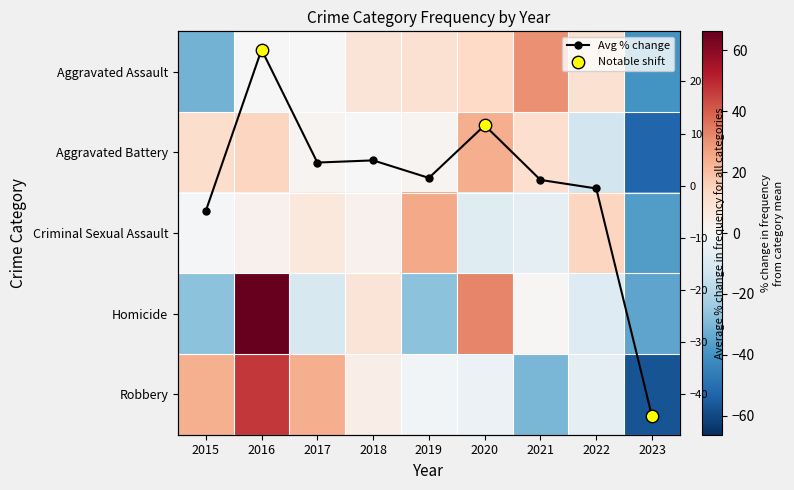

What is the difference between the maximum and minimum values in the Homicide series?

100.8